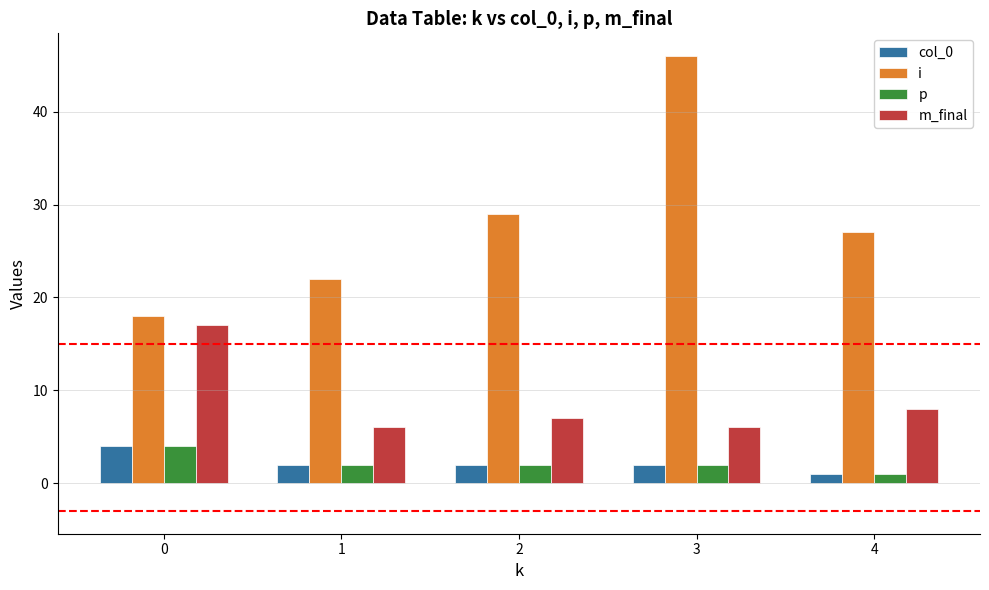

At which category is the sum across all series the highest?

3